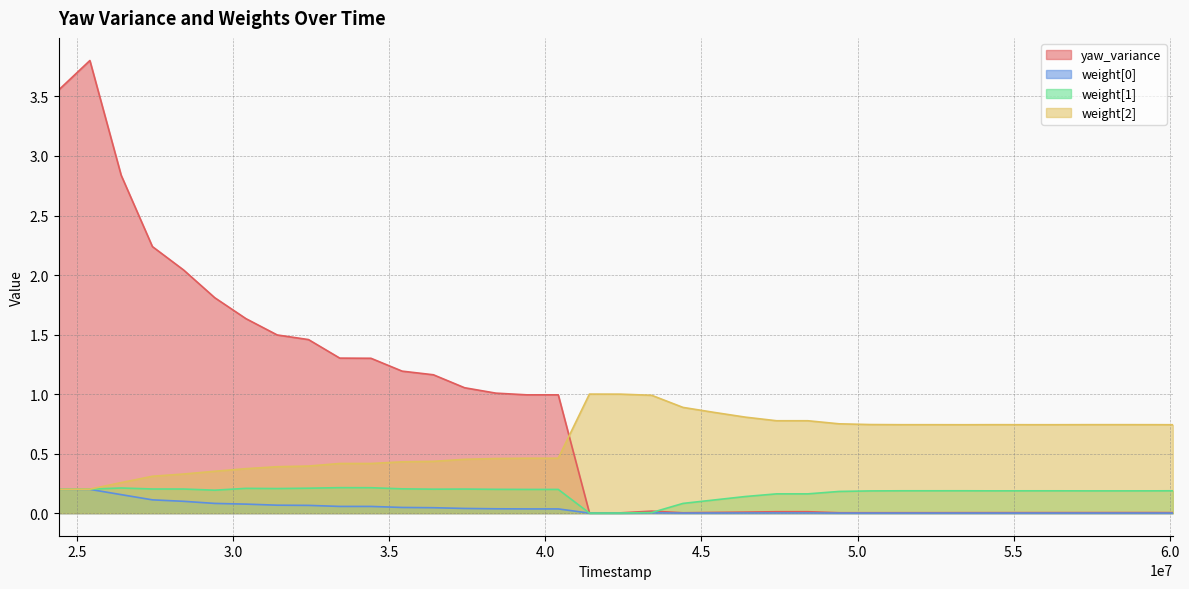

At which category is the sum across all series the highest?

25410000